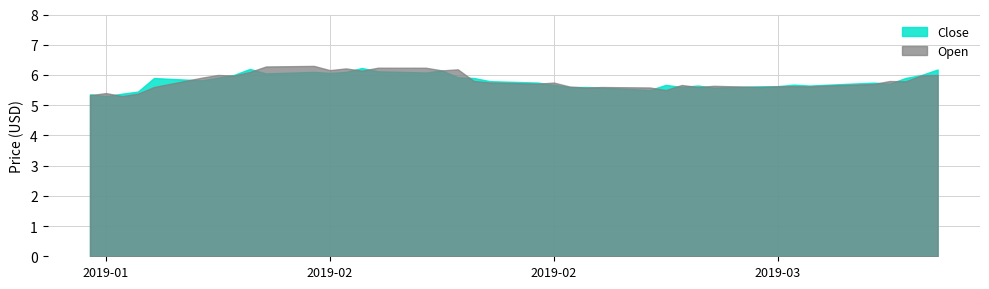

What is the highest value of the Open series?

6.3